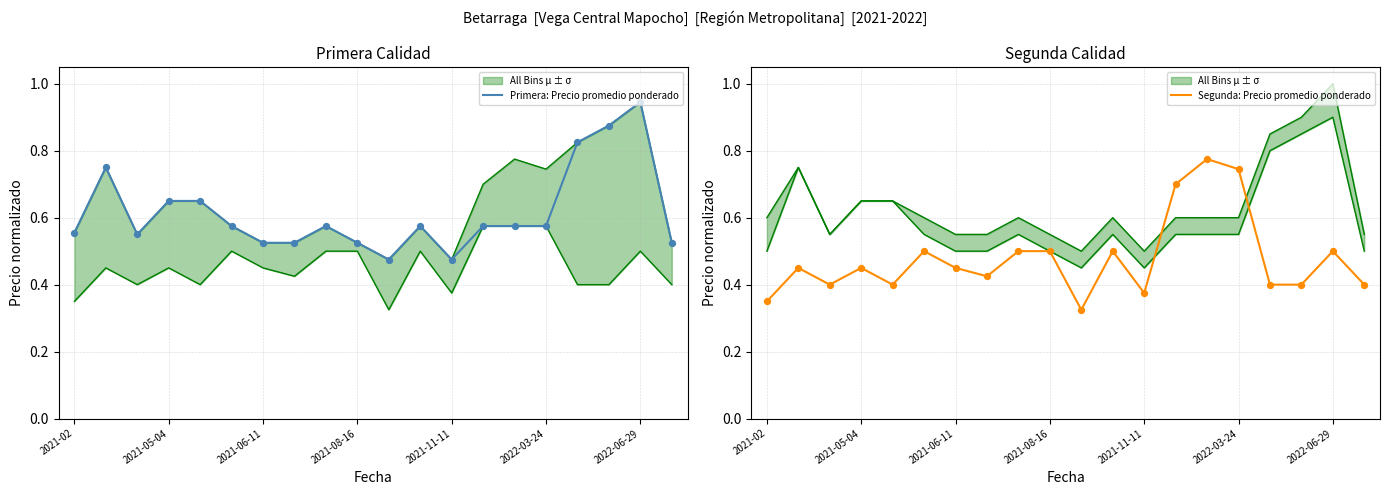

At how many categories does at least one series exceed 0?

20